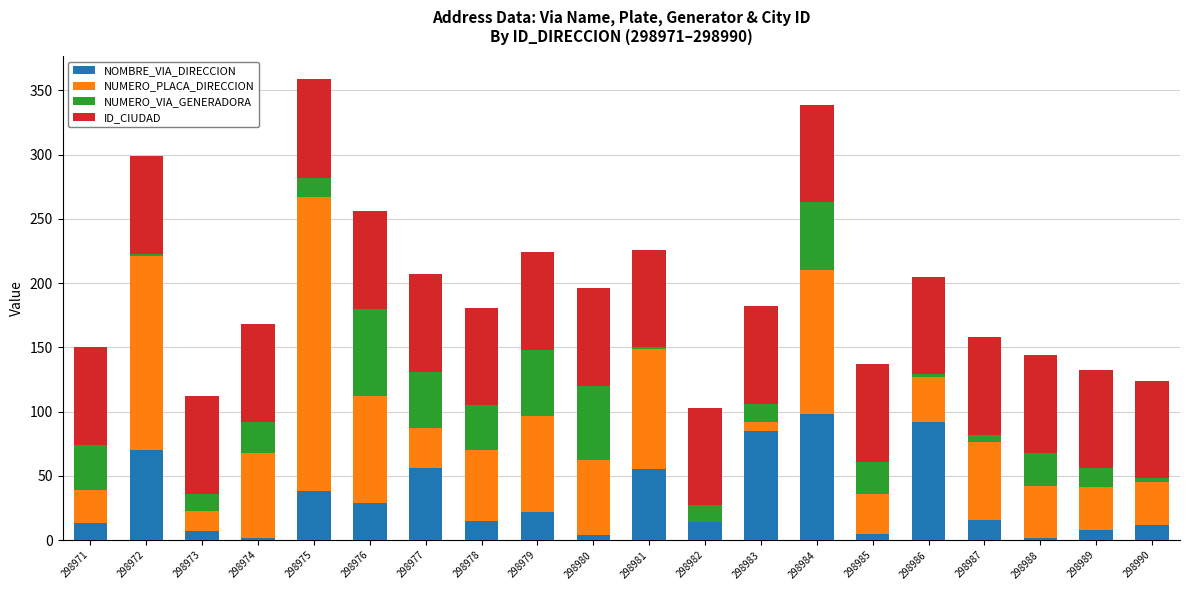

The NOMBRE_VIA_DIRECCION series shows 2.0 at 298974. True or false?

True